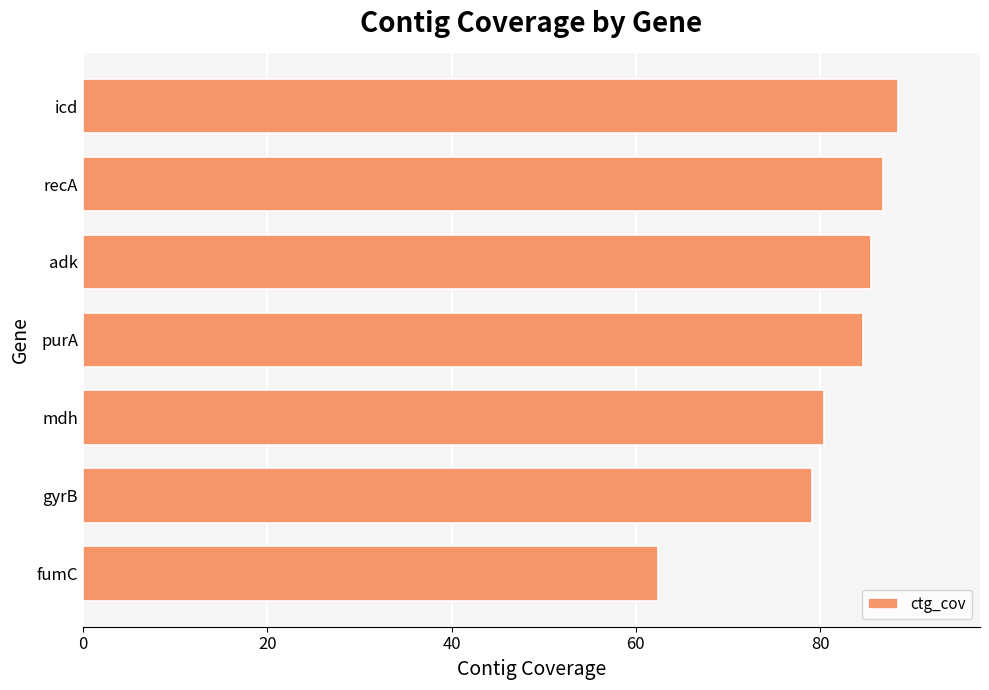

Reading bottom to top, extract all data points from this chart.

62.4	79.1	80.4	84.6	85.5	86.8	88.5